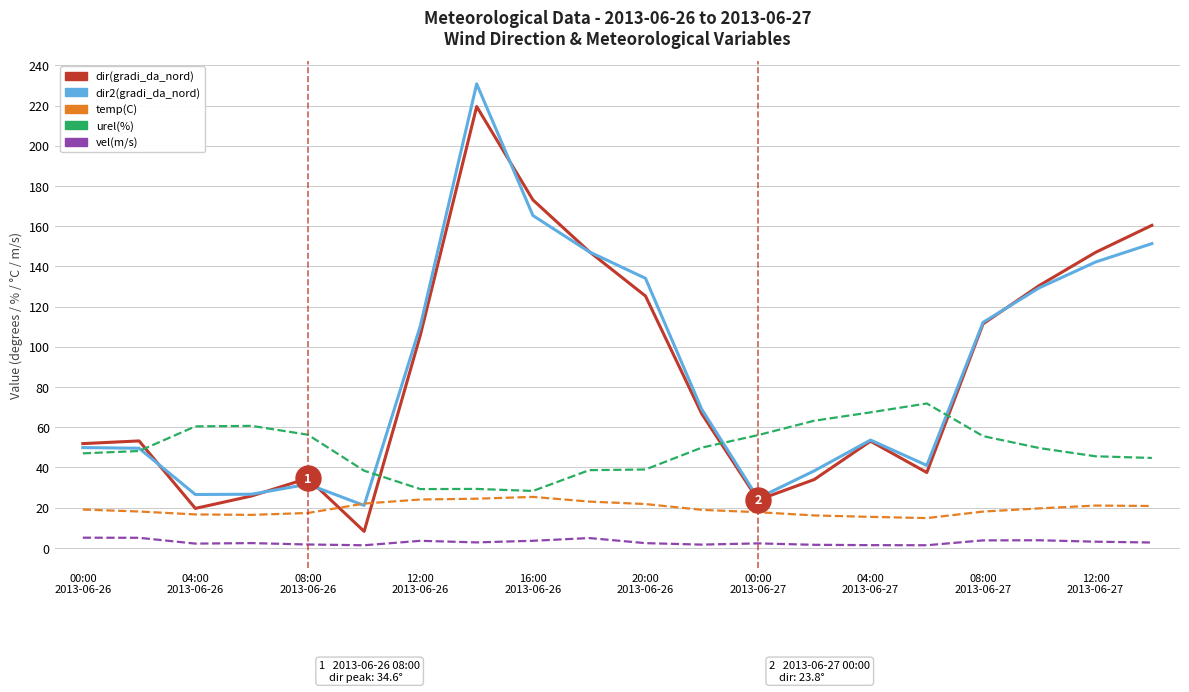

Which series has the widest spread of values?

dir(gradi_da_nord)